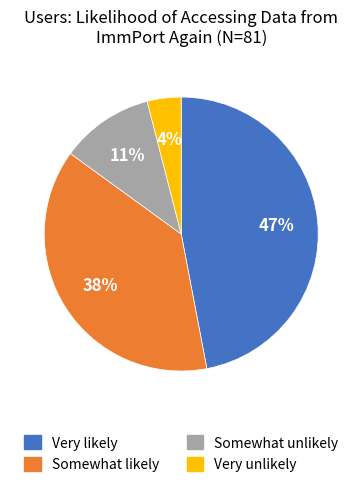

Is there any slice that represents more than half of the pie?

No